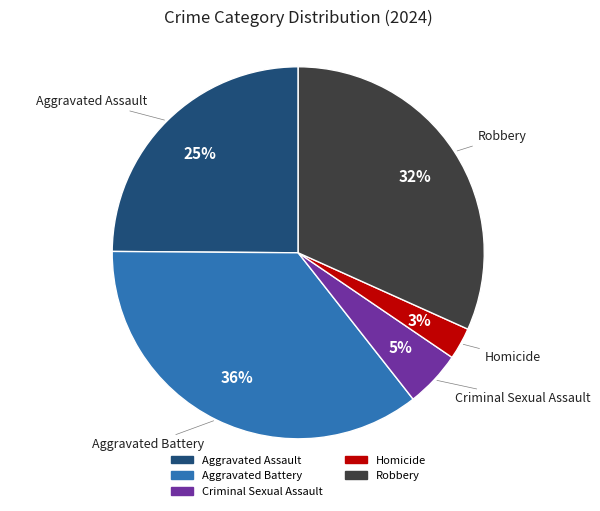

Rank the categories by value from highest to lowest.

Aggravated Battery, Robbery, Aggravated Assault, Criminal Sexual Assault, Homicide